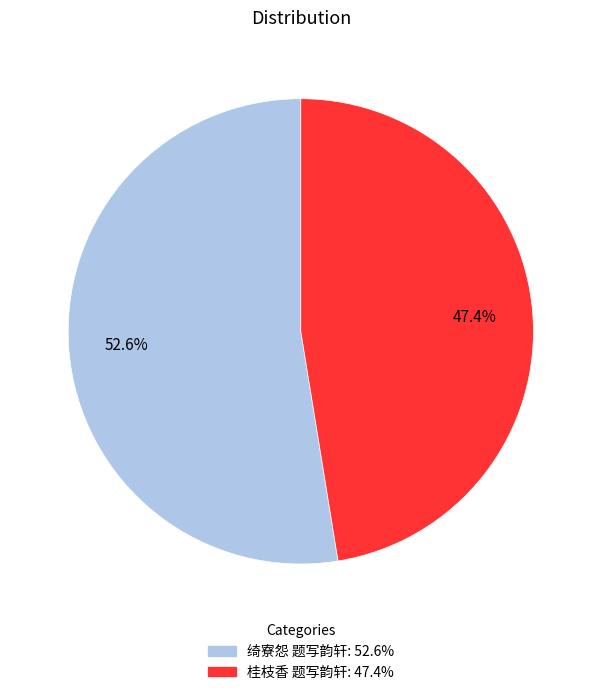

Count the number of slices in the pie.

2